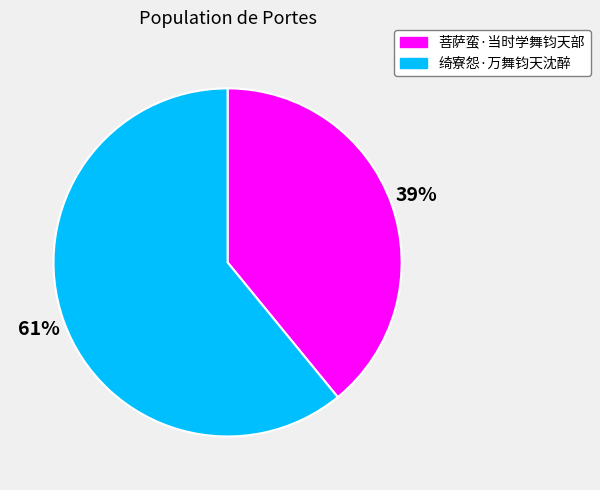

Which slice is the largest?

绮寮怨·万舞钧天沈醉